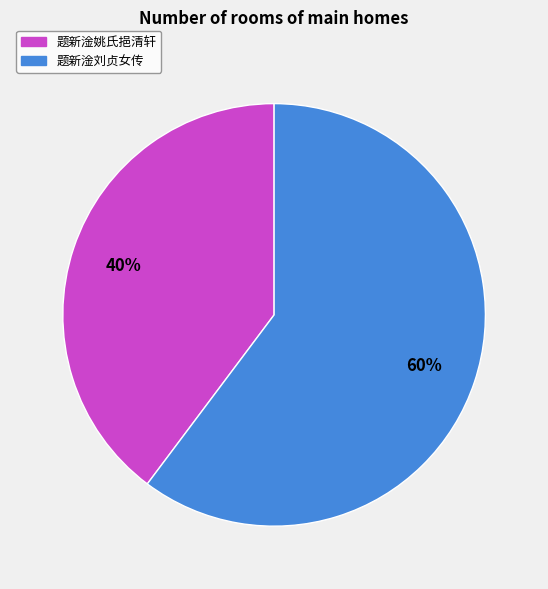

Rank the categories by value from highest to lowest.

题新淦刘贞女传, 题新淦姚氏挹清轩